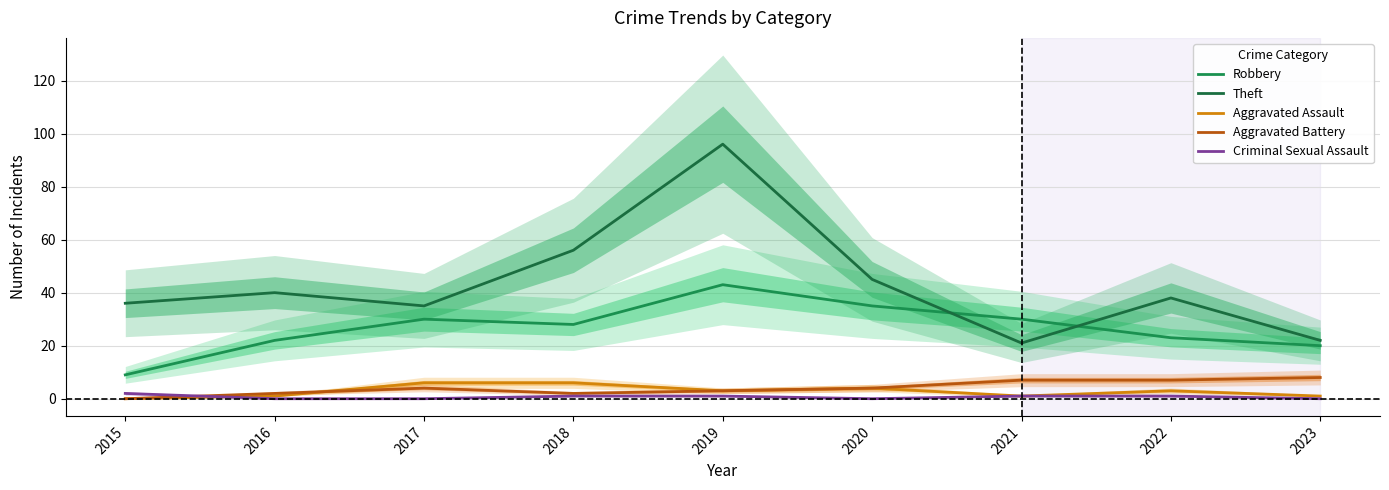

Where do Aggravated Battery and Criminal Sexual Assault first cross each other?

2015 and 2016